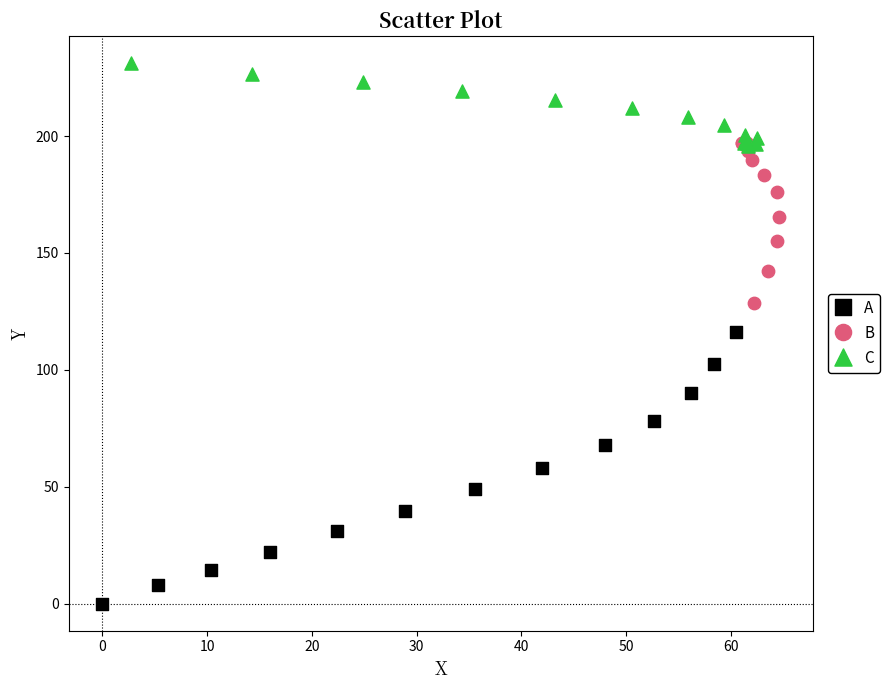

Which series has the widest spread of Y values?

A